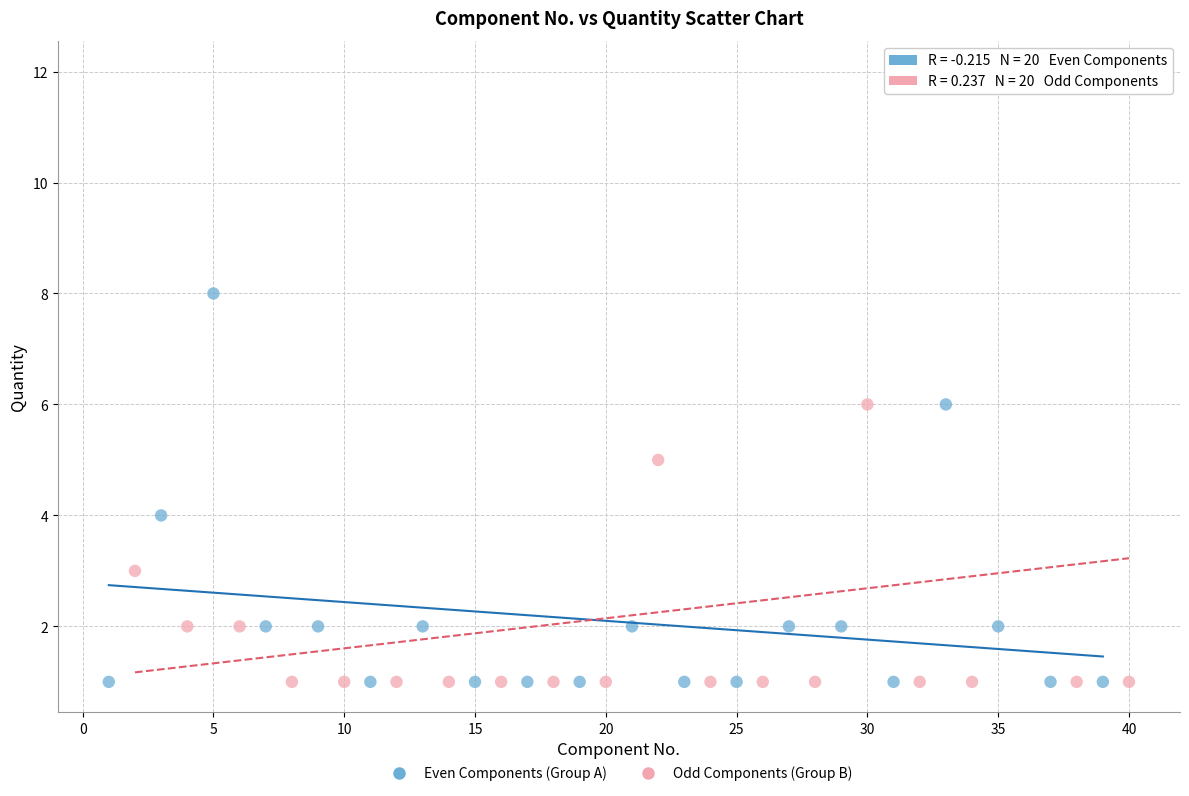

Which series has the widest spread of Y values?

Odd Components (Group B)